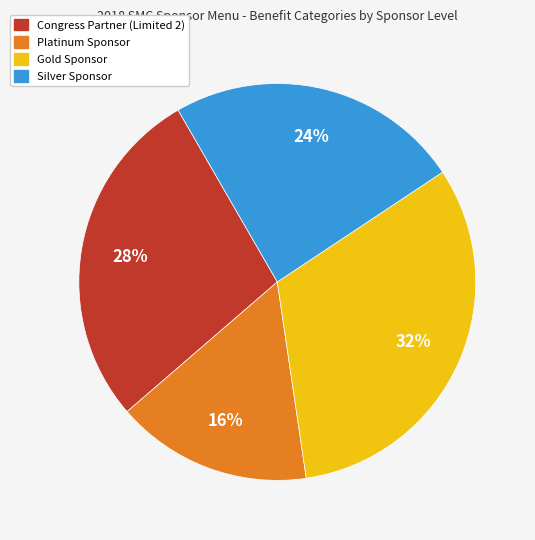

Which category has the smallest portion of the pie?

Platinum Sponsor